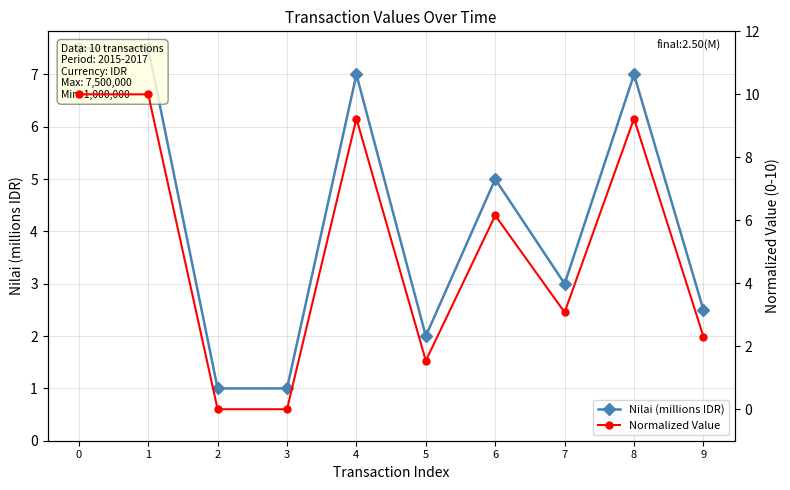

The Normalized Value series shows 3.8 at 9. True or false?

False